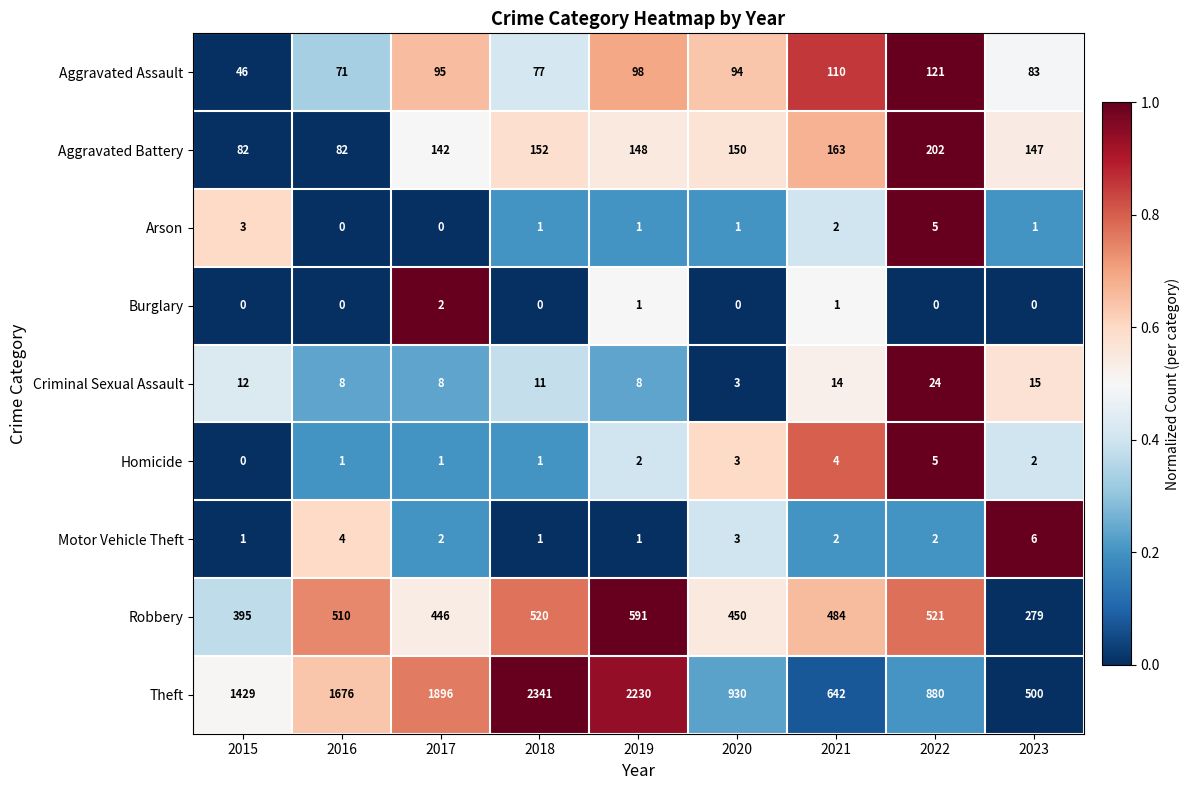

True or false: Theft has a value of 713 at 2016.

False